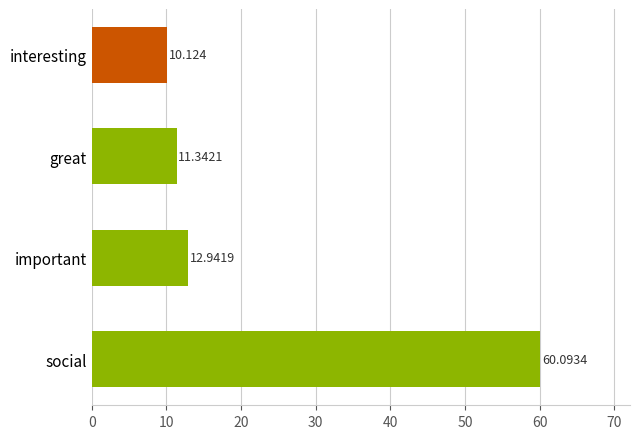

What is the difference between the maximum and minimum values?

50.0